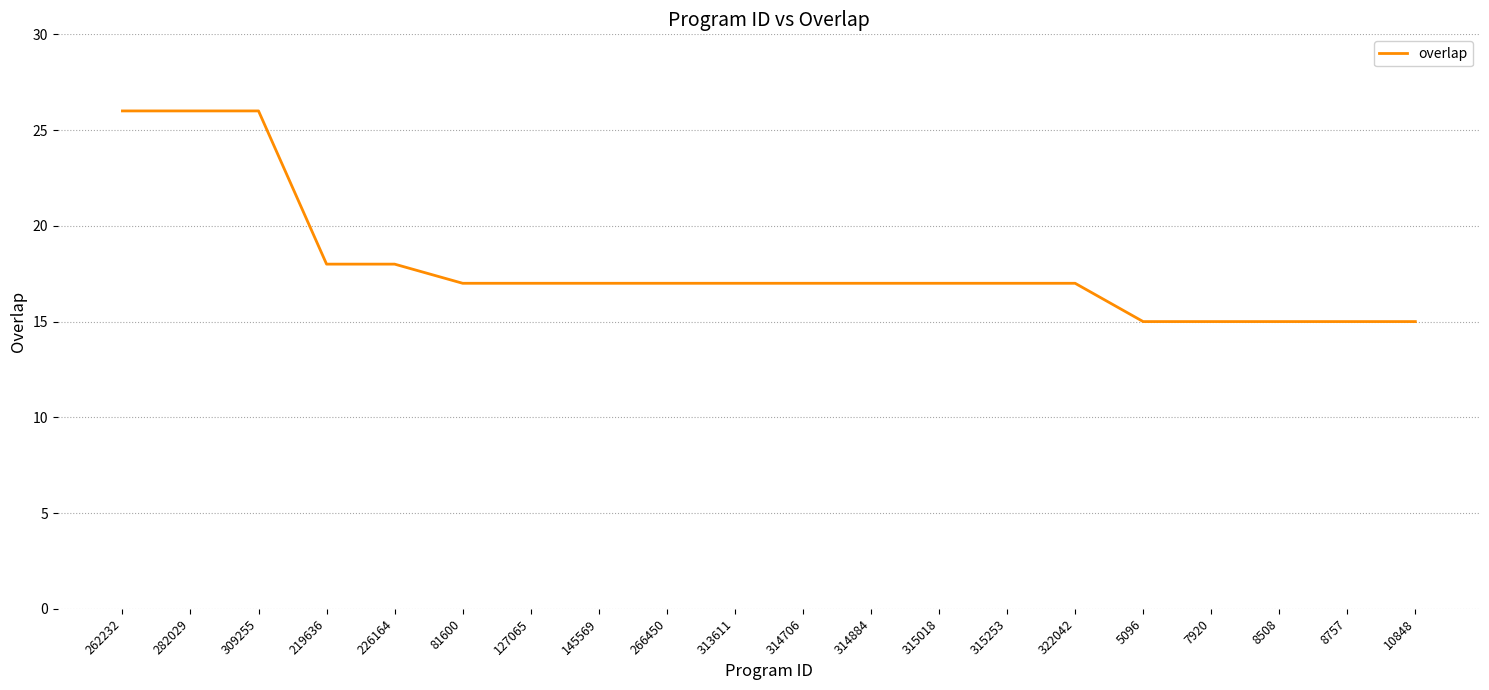

What is the maximum value shown in the chart?

26